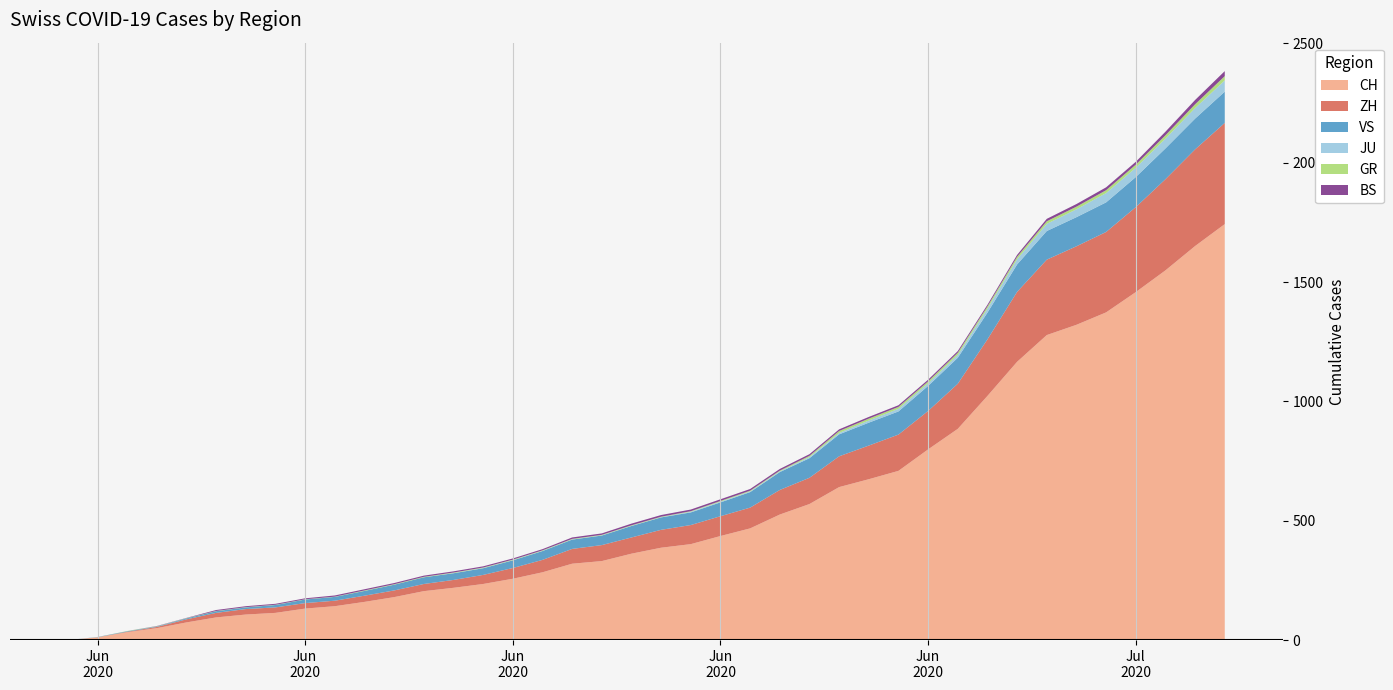

Reading right to left, list all the values displayed in this chart.

CH: 2020-07-09=1743	2020-07-08=1651	2020-07-07=1549	2020-07-06=1458	2020-07-05=1373	2020-07-04=1321	2020-07-03=1278	2020-07-02=1166	2020-07-01=1023	2020-06-30=885	2020-06-29=799	2020-06-28=709	2020-06-27=674	2020-06-26=641	2020-06-25=570	2020-06-24=526	2020-06-23=468	2020-06-22=436	2020-06-21=402	2020-06-20=387	2020-06-19=362	2020-06-18=331	2020-06-17=320	2020-06-16=284	2020-06-15=257	2020-06-14=235	2020-06-13=219	2020-06-12=205	2020-06-11=180	2020-06-10=160	2020-06-09=142	2020-06-08=132	2020-06-07=114	2020-06-06=107	2020-06-05=95	2020-06-04=74	2020-06-03=50	2020-06-02=33	2020-06-01=12	2020-05-31=0
ZH: 2020-07-09=424	2020-07-08=405	2020-07-07=382	2020-07-06=356	2020-07-05=337	2020-07-04=329	2020-07-03=316	2020-07-02=293	2020-07-01=237	2020-06-30=189	2020-06-29=161	2020-06-28=152	2020-06-27=141	2020-06-26=129	2020-06-25=110	2020-06-24=103	2020-06-23=87	2020-06-22=83	2020-06-21=80	2020-06-20=75	2020-06-19=68	2020-06-18=67	2020-06-17=62	2020-06-16=52	2020-06-15=45	2020-06-14=38	2020-06-13=33	2020-06-12=30	2020-06-11=28	2020-06-10=26	2020-06-09=23	2020-06-08=23	2020-06-07=23	2020-06-06=23	2020-06-05=19	2020-06-04=13	2020-06-03=5	2020-06-02=2	2020-06-01=0	2020-05-31=0
BS: 2020-07-09=21	2020-07-08=18	2020-07-07=15	2020-07-06=12	2020-07-05=12	2020-07-04=11	2020-07-03=10	2020-07-02=8	2020-07-01=7	2020-06-30=7	2020-06-29=7	2020-06-28=7	2020-06-27=7	2020-06-26=7	2020-06-25=7	2020-06-24=7	2020-06-23=7	2020-06-22=7	2020-06-21=7	2020-06-20=7	2020-06-19=7	2020-06-18=6	2020-06-17=6	2020-06-16=5	2020-06-15=5	2020-06-14=5	2020-06-13=5	2020-06-12=5	2020-06-11=5	2020-06-10=5	2020-06-09=5	2020-06-08=4	2020-06-07=4	2020-06-06=4	2020-06-05=4	2020-06-04=1	2020-06-03=1	2020-06-02=0	2020-06-01=0	2020-05-31=0
GR: 2020-07-09=18	2020-07-08=16	2020-07-07=14	2020-07-06=13	2020-07-05=12	2020-07-04=11	2020-07-03=11	2020-07-02=10	2020-07-01=9	2020-06-30=9	2020-06-29=8	2020-06-28=8	2020-06-27=8	2020-06-26=8	2020-06-25=5	2020-06-24=3	2020-06-23=3	2020-06-22=3	2020-06-21=2	2020-06-20=2	2020-06-19=2	2020-06-18=2	2020-06-17=2	2020-06-16=2	2020-06-15=2	2020-06-14=2	2020-06-13=2	2020-06-12=2	2020-06-11=2	2020-06-10=2	2020-06-09=1	2020-06-08=1	2020-06-07=1	2020-06-06=1	2020-06-05=1	2020-06-04=1	2020-06-03=1	2020-06-02=1	2020-06-01=0	2020-05-31=0
JU: 2020-07-09=47	2020-07-08=44	2020-07-07=41	2020-07-06=39	2020-07-05=39	2020-07-04=33	2020-07-03=30	2020-07-02=22	2020-07-01=17	2020-06-30=12	2020-06-29=11	2020-06-28=11	2020-06-27=9	2020-06-26=6	2020-06-25=5	2020-06-24=3	2020-06-23=3	2020-06-22=3	2020-06-21=3	2020-06-20=1	2020-06-19=1	2020-06-18=1	2020-06-17=1	2020-06-16=1	2020-06-15=1	2020-06-14=1	2020-06-13=1	2020-06-12=0	2020-06-11=0	2020-06-10=0	2020-06-09=0	2020-06-08=0	2020-06-07=0	2020-06-06=0	2020-06-05=0	2020-06-04=0	2020-06-03=0	2020-06-02=0	2020-06-01=0	2020-05-31=0
VS: 2020-07-09=131	2020-07-08=129	2020-07-07=129	2020-07-06=126	2020-07-05=124	2020-07-04=122	2020-07-03=120	2020-07-02=115	2020-07-01=112	2020-06-30=109	2020-06-29=105	2020-06-28=97	2020-06-27=96	2020-06-26=92	2020-06-25=82	2020-06-24=75	2020-06-23=65	2020-06-22=58	2020-06-21=53	2020-06-20=52	2020-06-19=48	2020-06-18=40	2020-06-17=39	2020-06-16=37	2020-06-15=32	2020-06-14=28	2020-06-13=28	2020-06-12=28	2020-06-11=24	2020-06-10=20	2020-06-09=16	2020-06-08=15	2020-06-07=10	2020-06-06=7	2020-06-05=7	2020-06-04=4	2020-06-03=2	2020-06-02=2	2020-06-01=1	2020-05-31=0